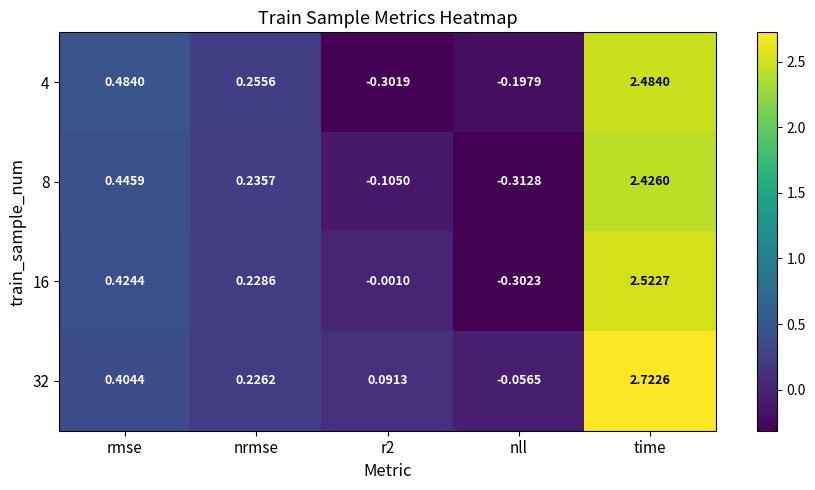

At which label does 8 first exceed 0?

rmse